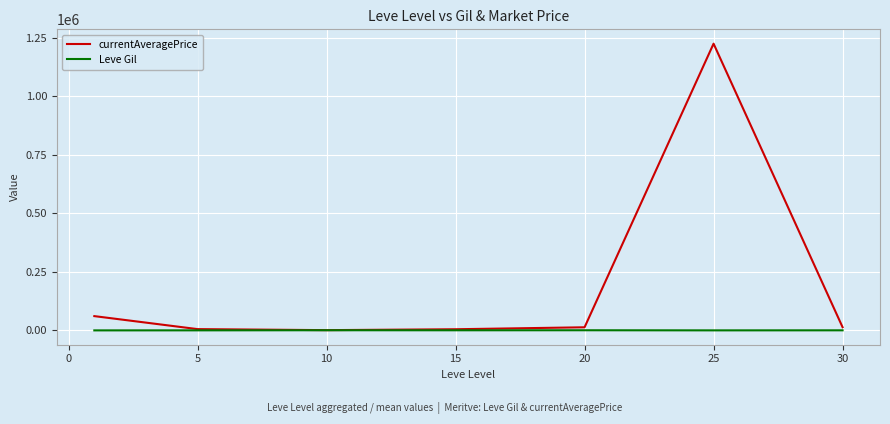

Which series has the widest spread of values?

currentAveragePrice